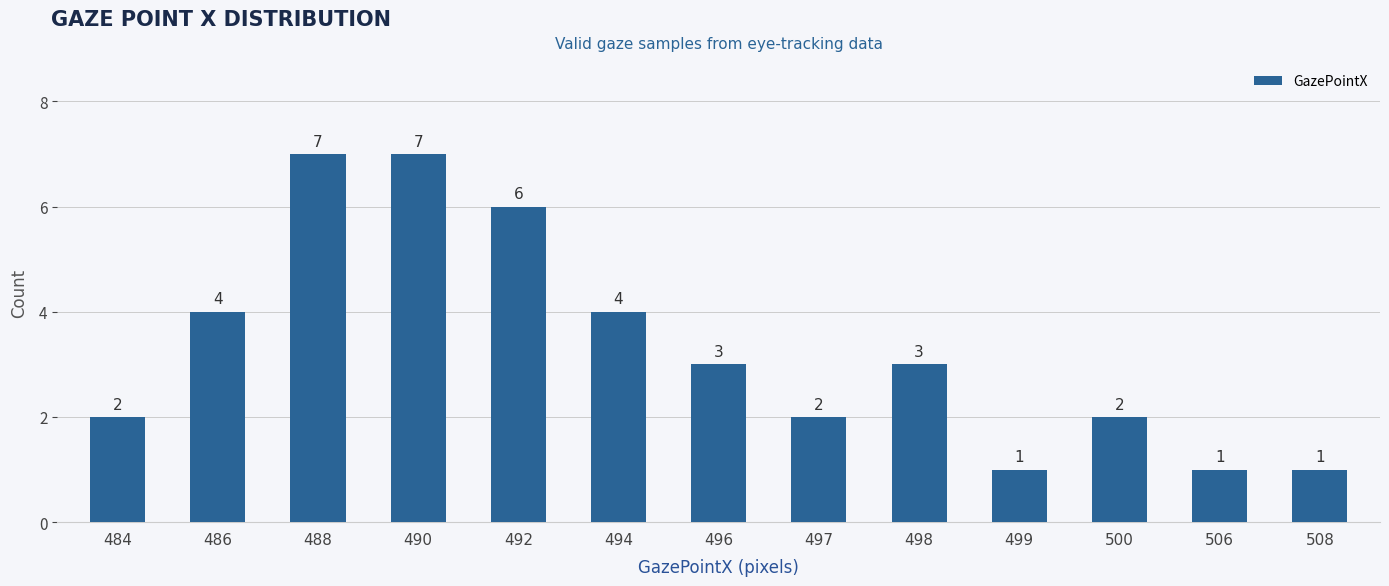

Between 486 and 498, which is larger?

486